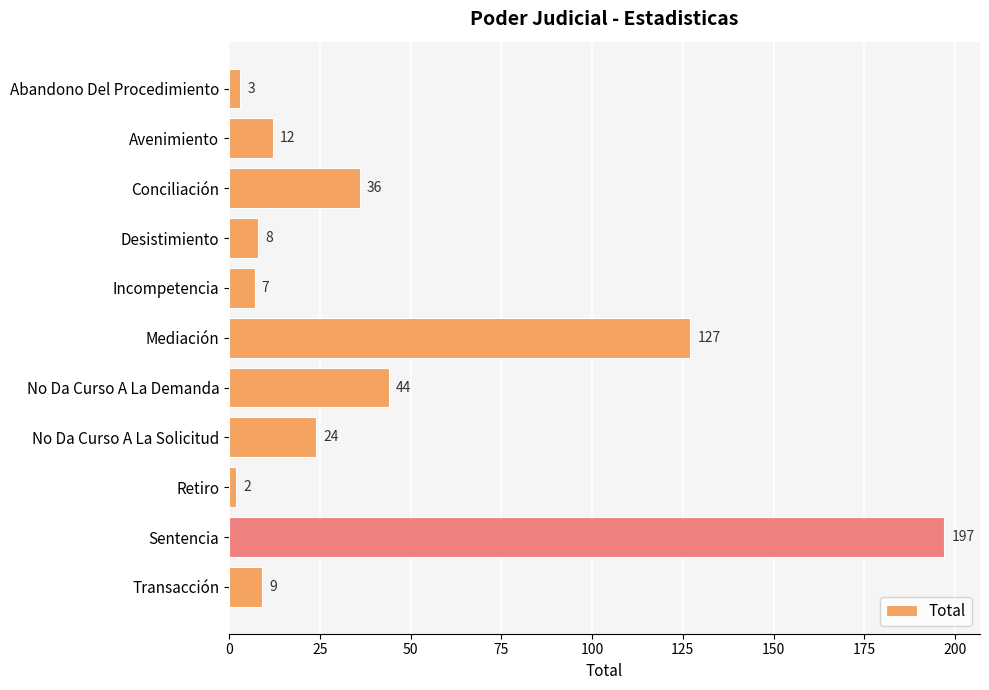

The chart shows a value of 66 at No Da Curso A La Demanda. True or false?

False